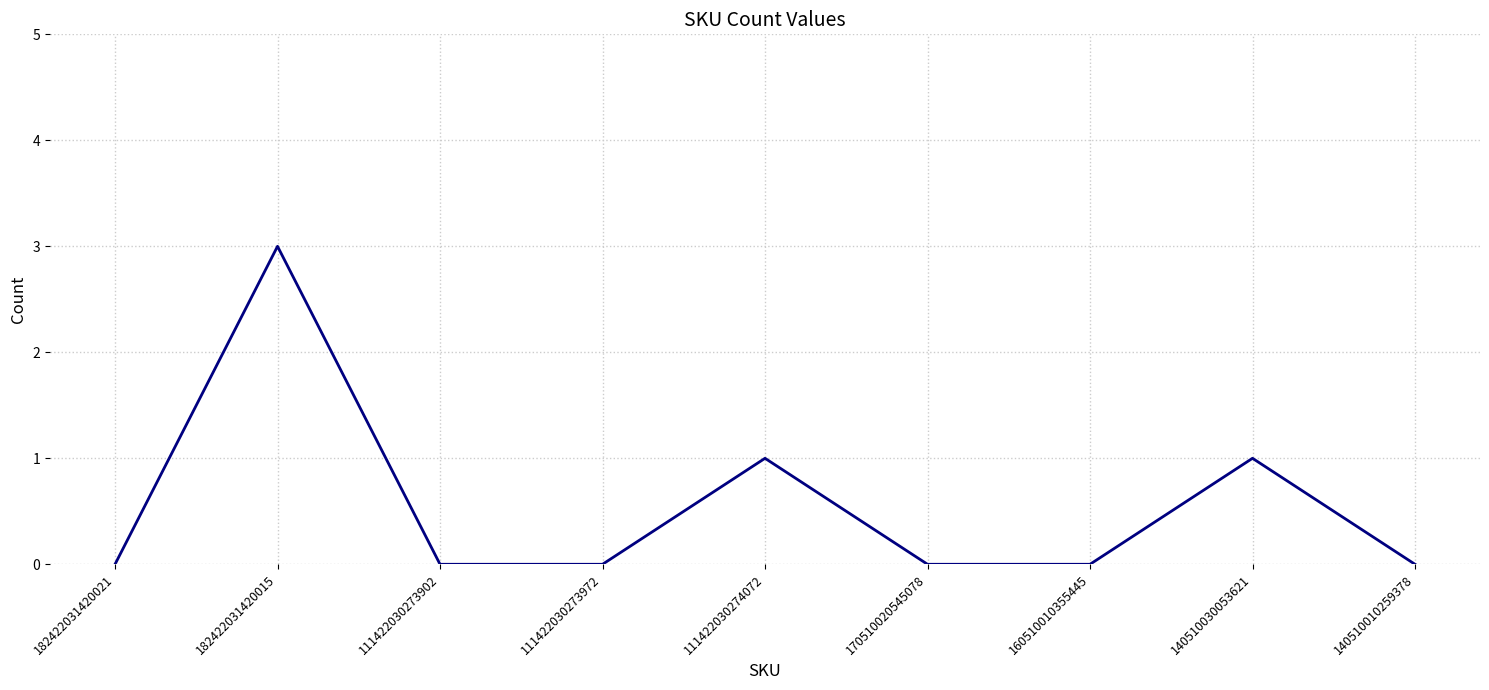

Between 111422030274072 and 182422031420021, which is larger?

111422030274072